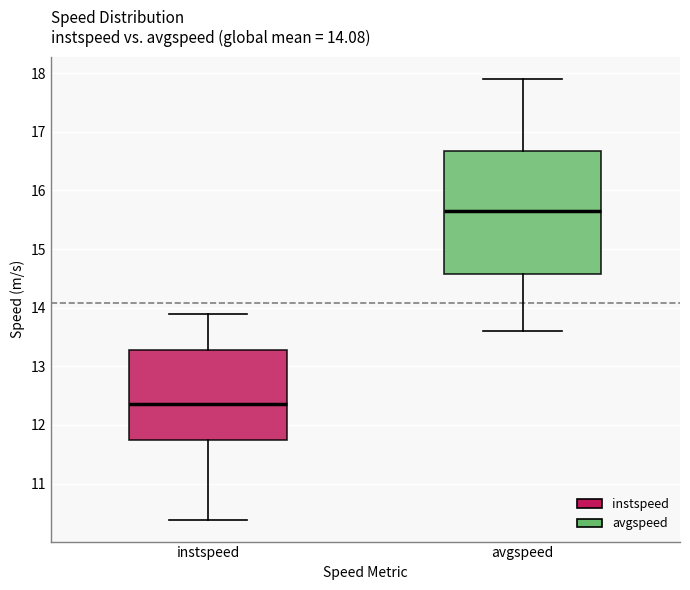

Comparing the boxes themselves (not the whiskers), which one is the tallest?

avgspeed